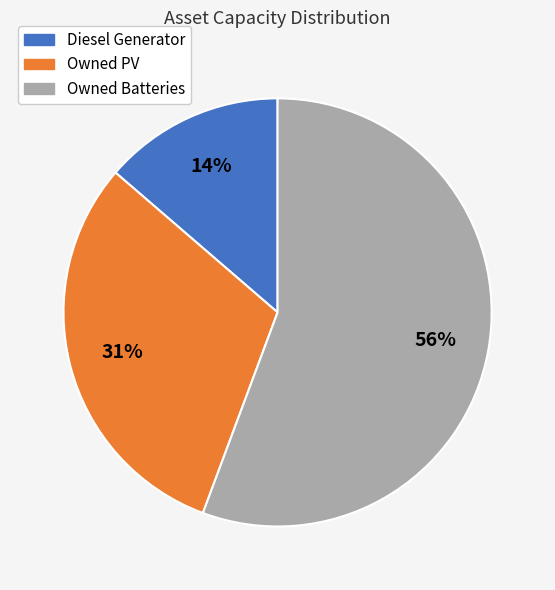

Is it true that Owned PV is 31% of the pie?

True